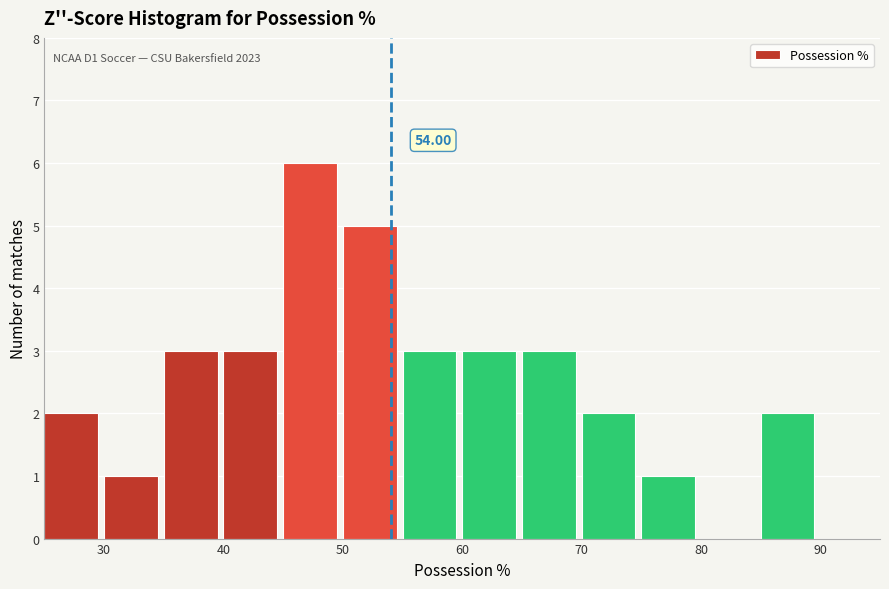

Over which range of the x-axis is the bar tallest?

45 to 50